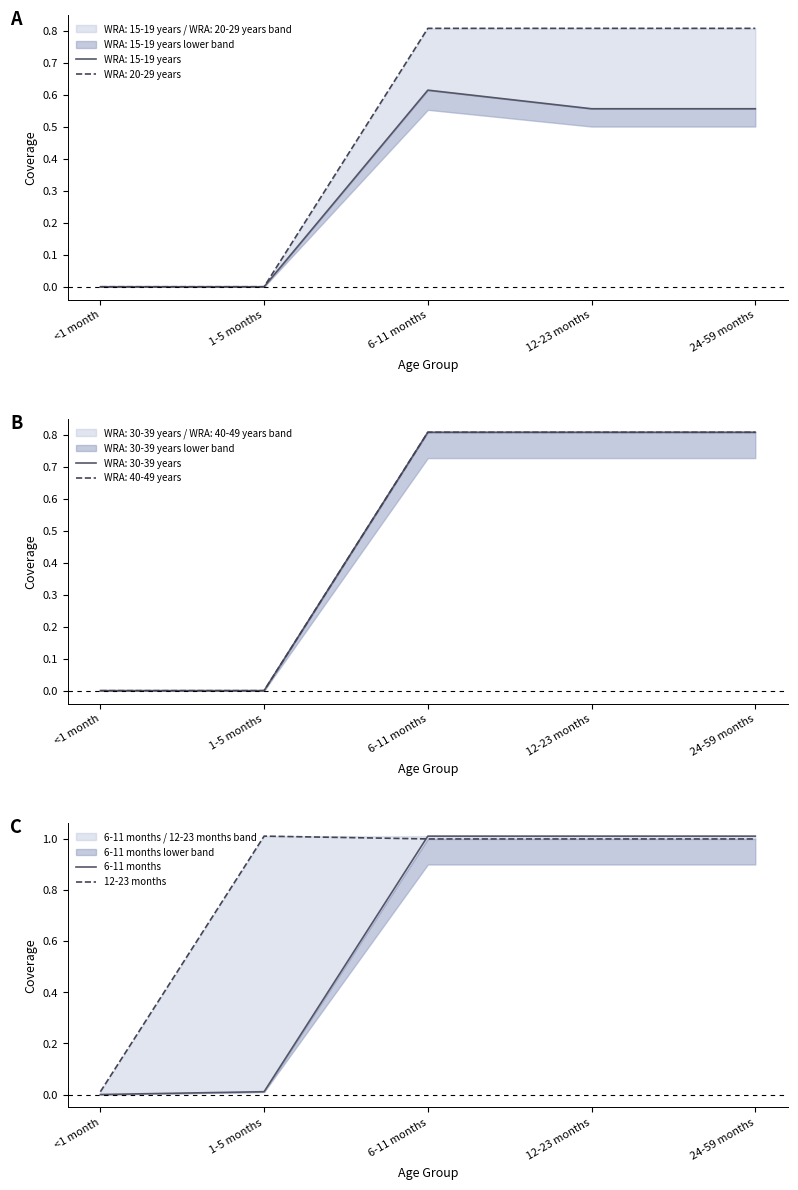

How many values in the 12-23 months series are below 1?

1